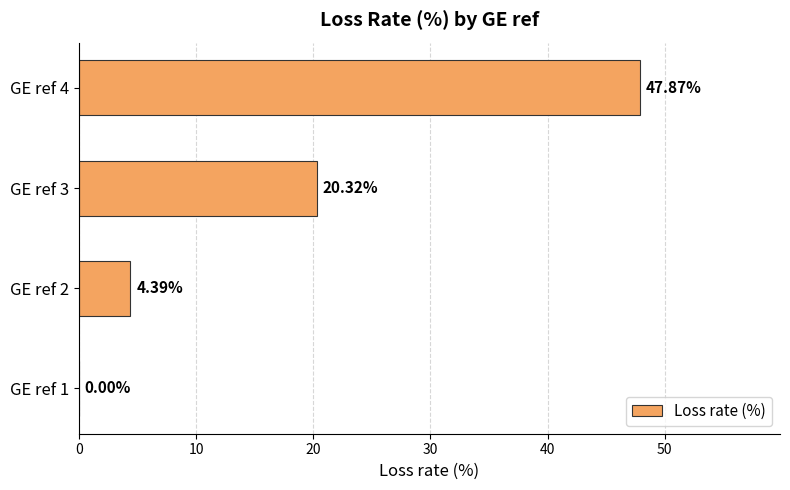

What is the change in value from GE ref 1 to GE ref 2?

+4.4